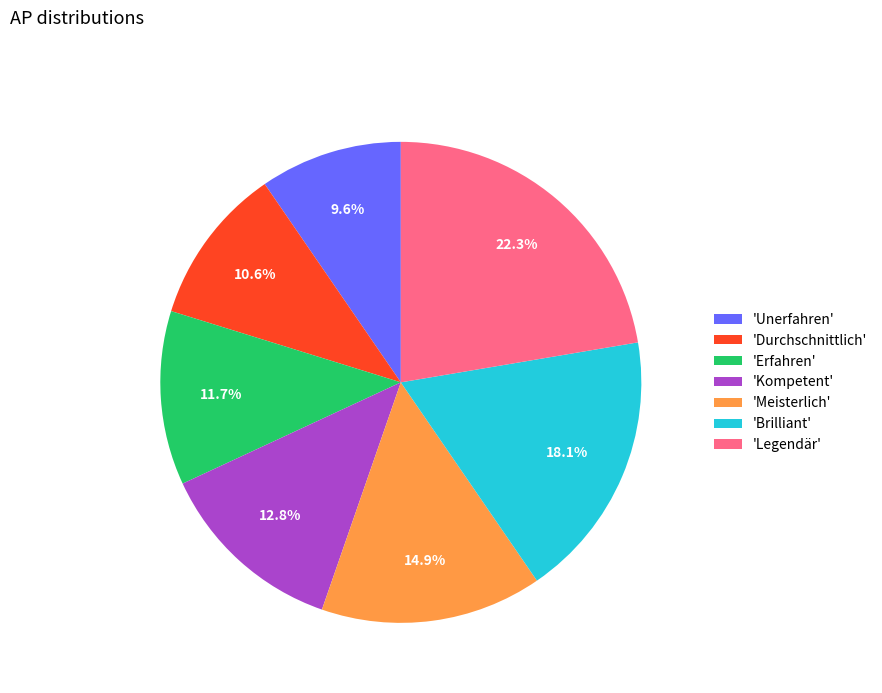

How many slices are in this pie chart?

7